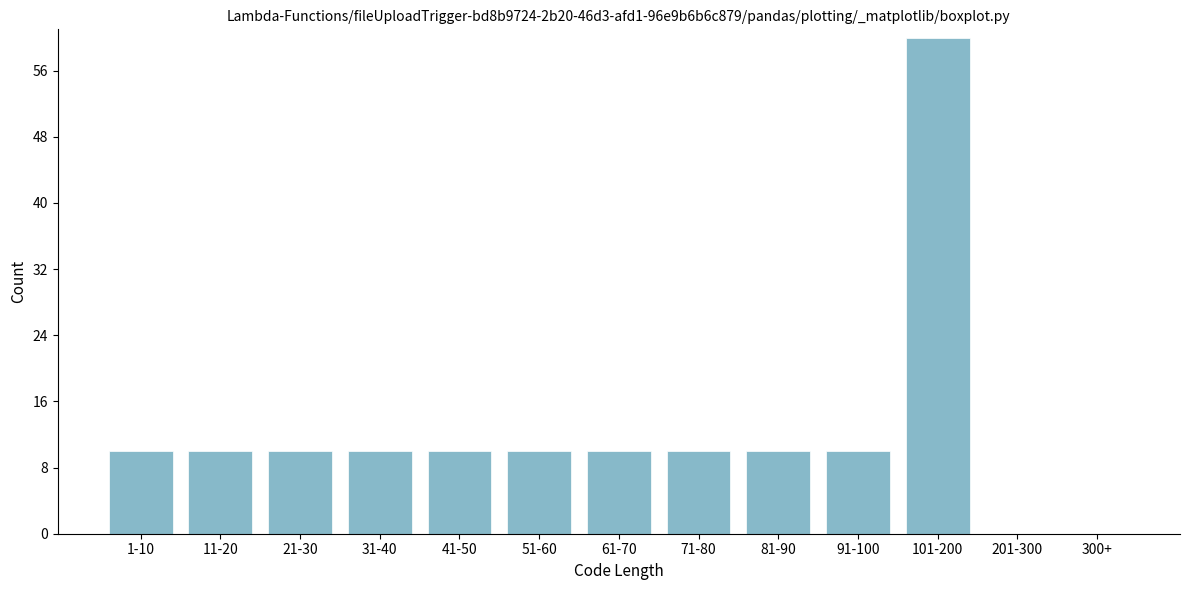

Reading left to right, list all the values displayed in this chart.

1-10=10	11-20=10	21-30=10	31-40=10	41-50=10	51-60=10	61-70=10	71-80=10	81-90=10	91-100=10	101-200=60	201-300=0	300+=0